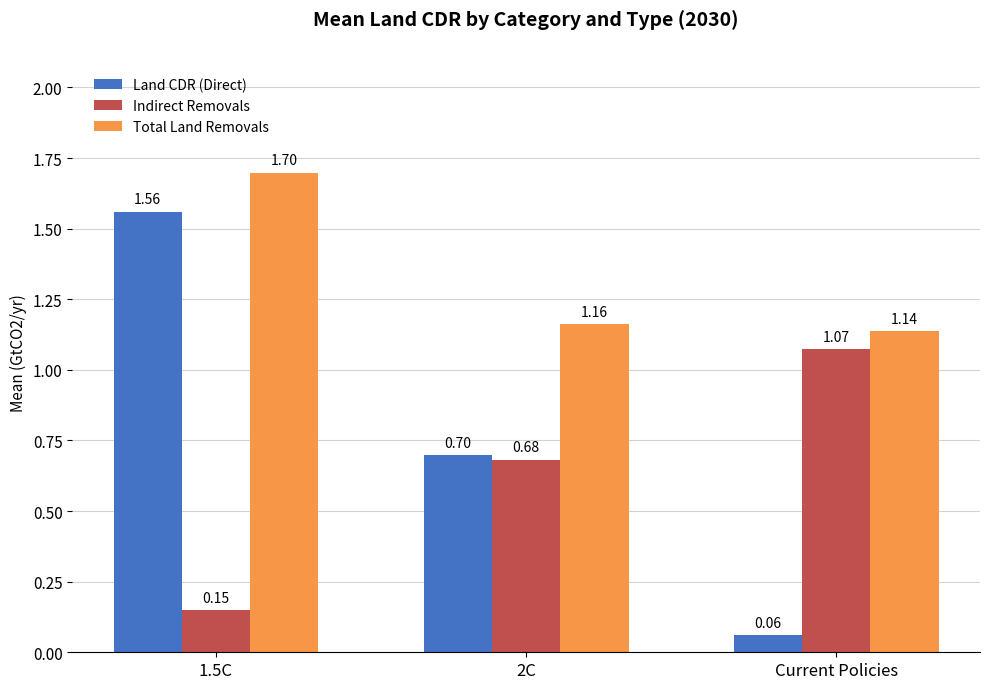

Where is Indirect Removals nearest to the value 0?

1.5C